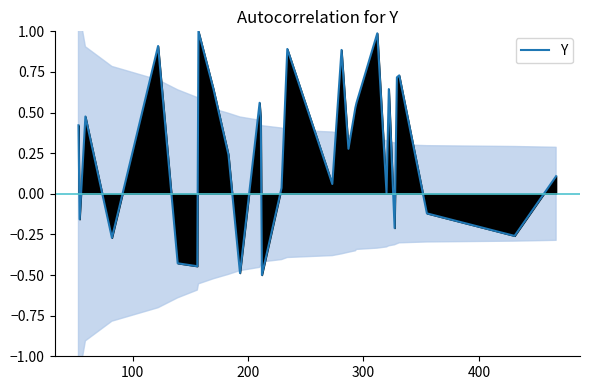

What is the minimum value for Y?

-0.5